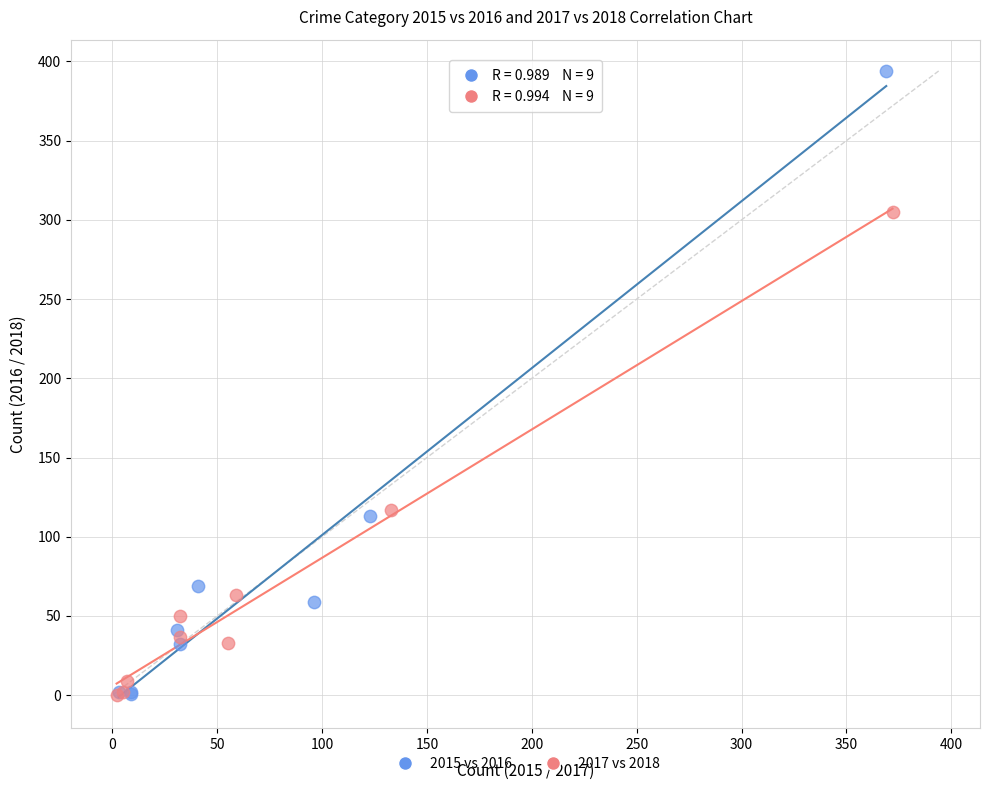

Which series reaches the maximum Y coordinate?

2015 vs 2016